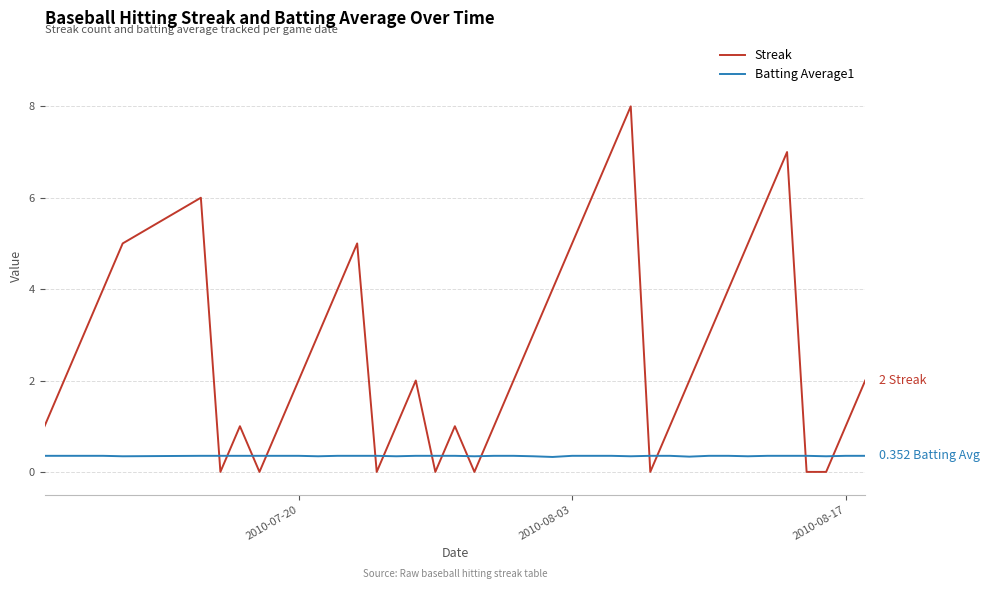

Which series has the widest spread of values?

Streak